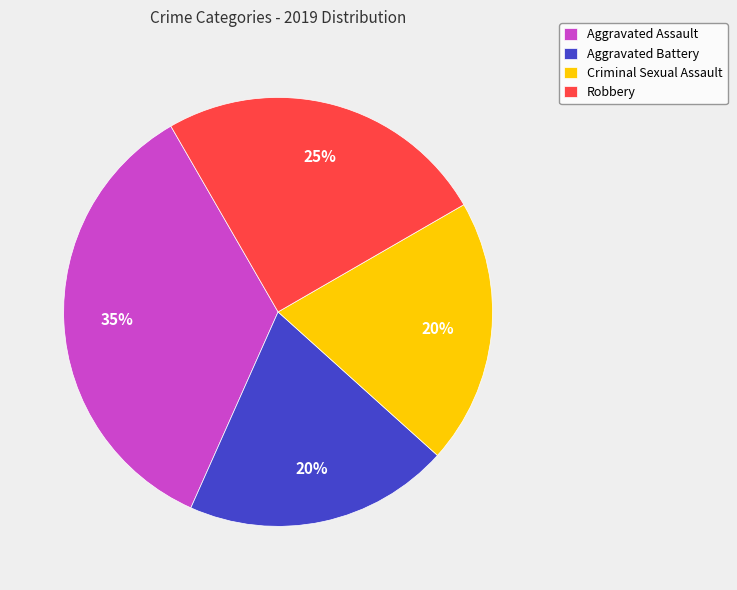

Do Criminal Sexual Assault and Robbery together represent more than half of the pie?

No